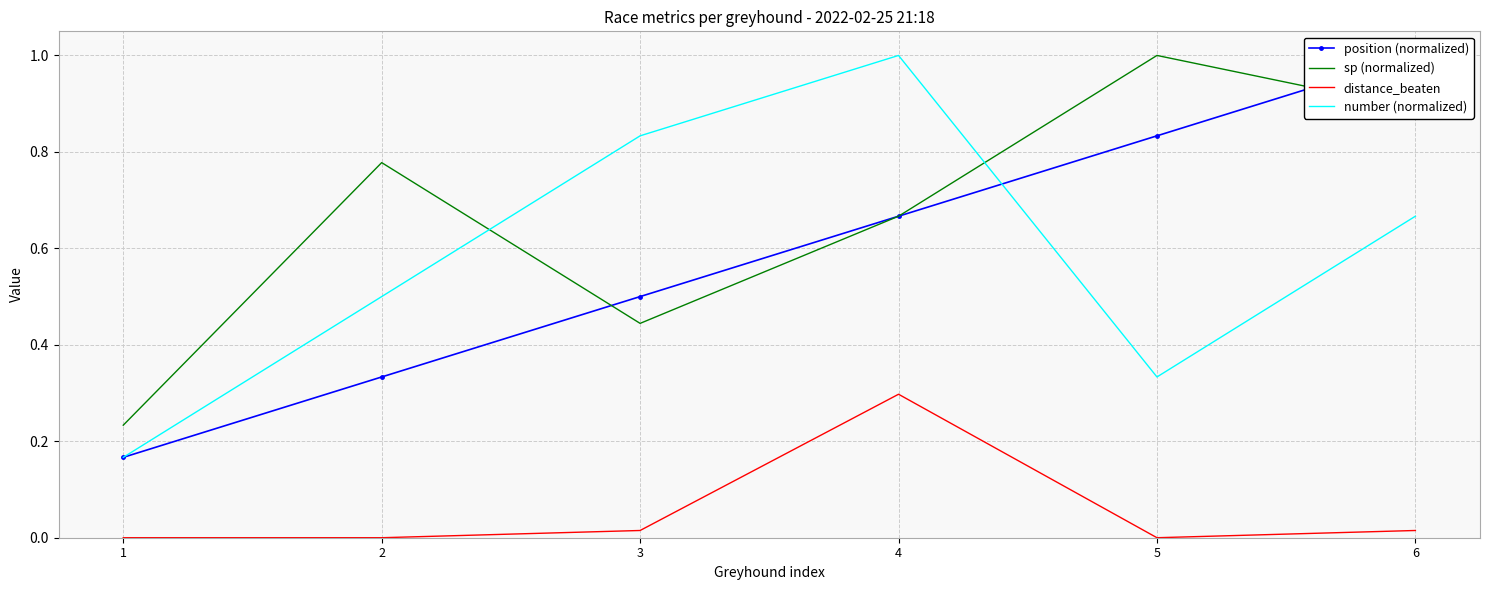

What is the difference between the number (normalized) values at 2 and 1?

0.3